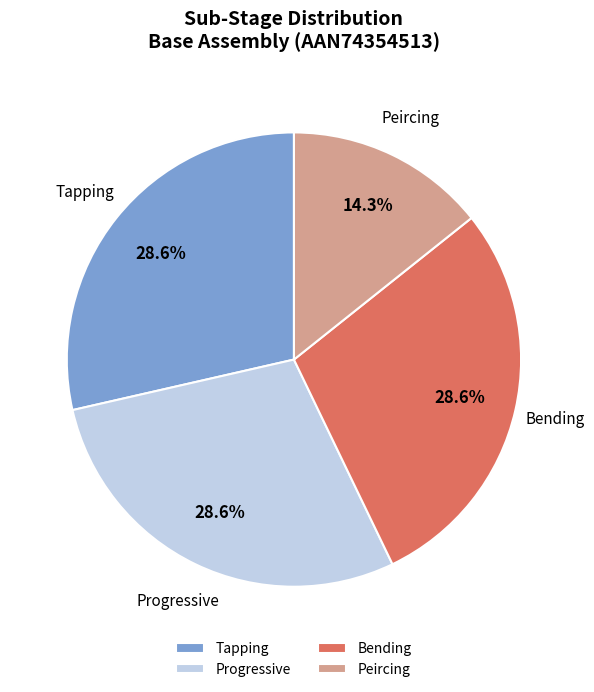

Does Bending account for over 50% of the chart?

No